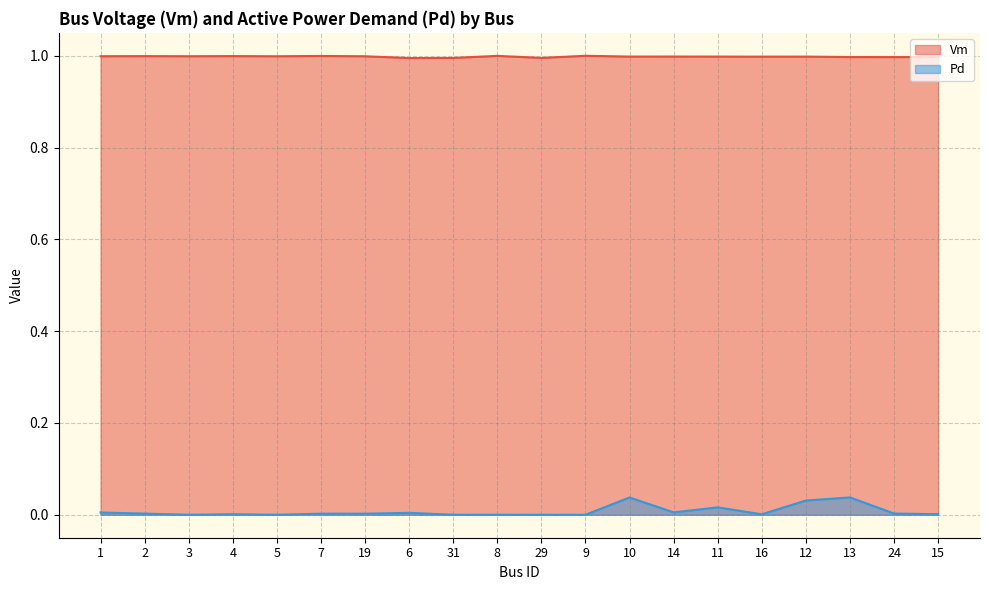

What is the total value across all series at 13?

1.0